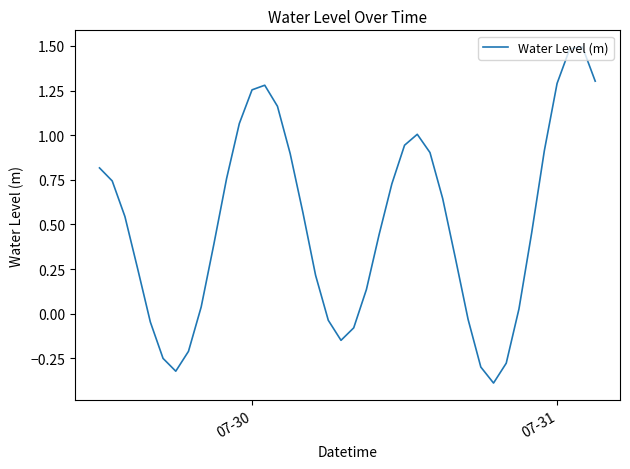

What is the greatest value displayed?

1.5